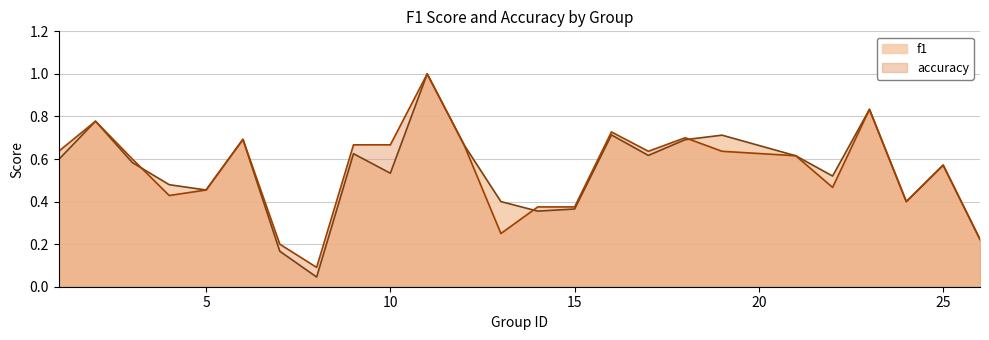

List the series in order of their peak value, highest first.

f1, accuracy